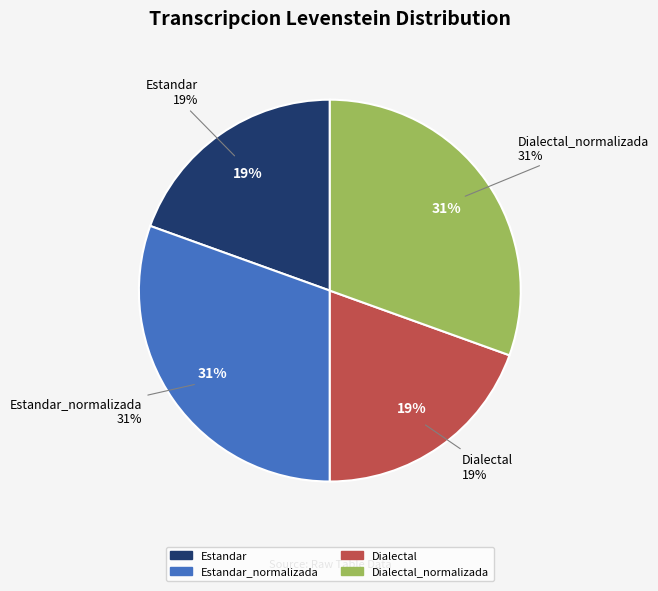

Count the number of slices in the pie.

4